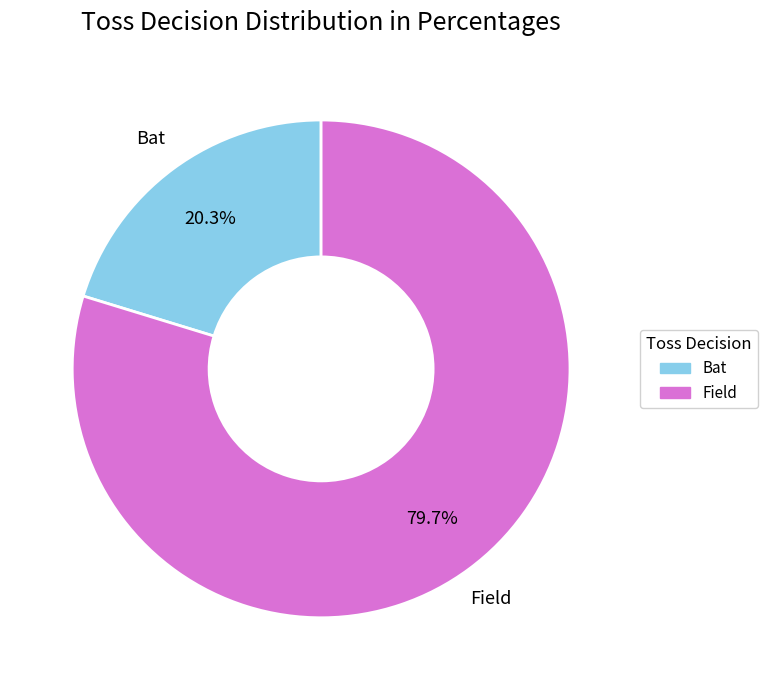

Rank the categories by value from highest to lowest.

Field, Bat